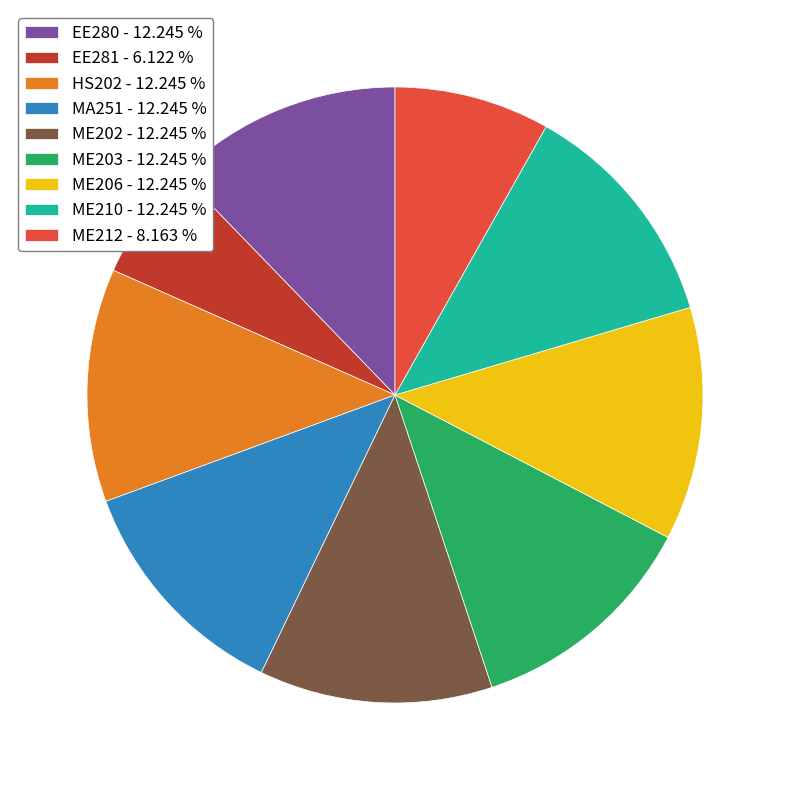

Between ME206 - 12.245 % and ME212 - 8.163 %, which is larger?

ME206 - 12.245 %